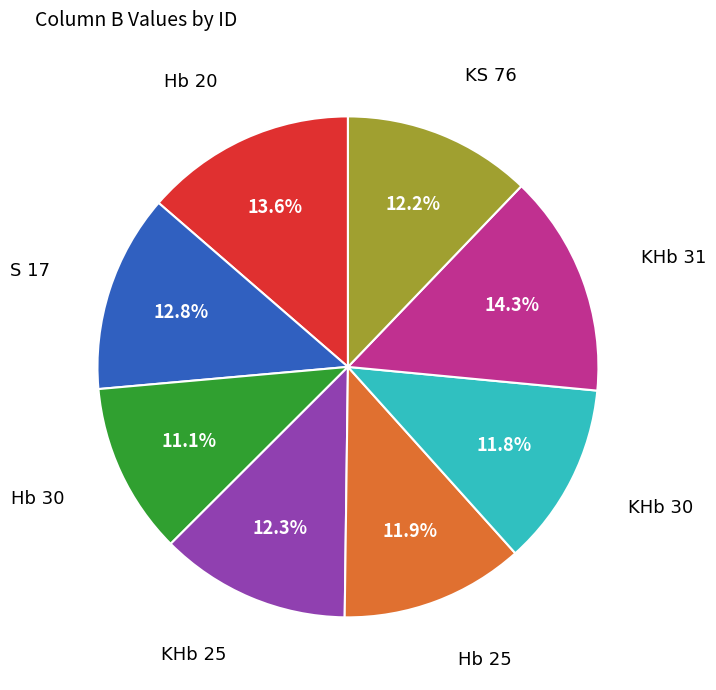

Does any single category account for the majority?

No